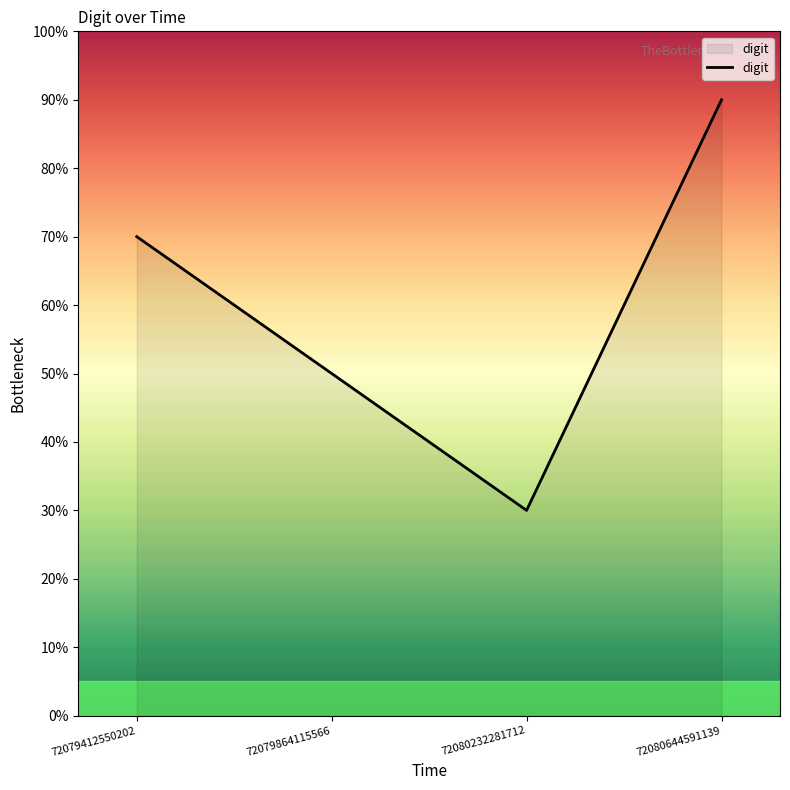

List the labels in order of value, largest first.

72080644591139, 72079412550202, 72079864115566, 72080232281712